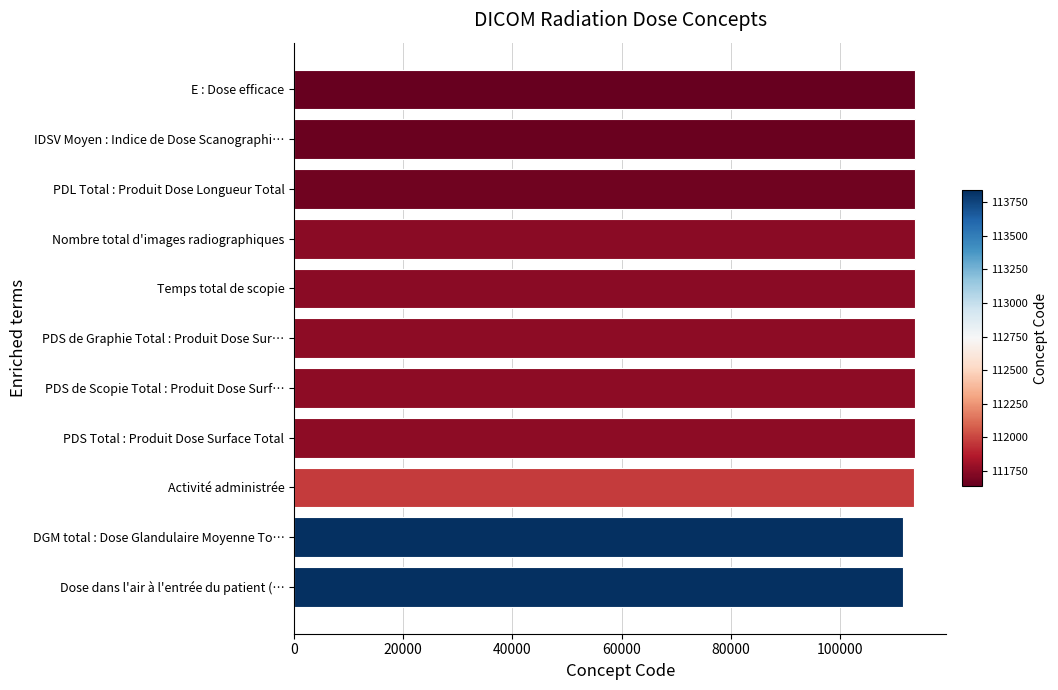

What is the ratio of the value at IDSV Moyen : Indice de Dose Scanographi… to the value at E : Dose efficace?

1.0